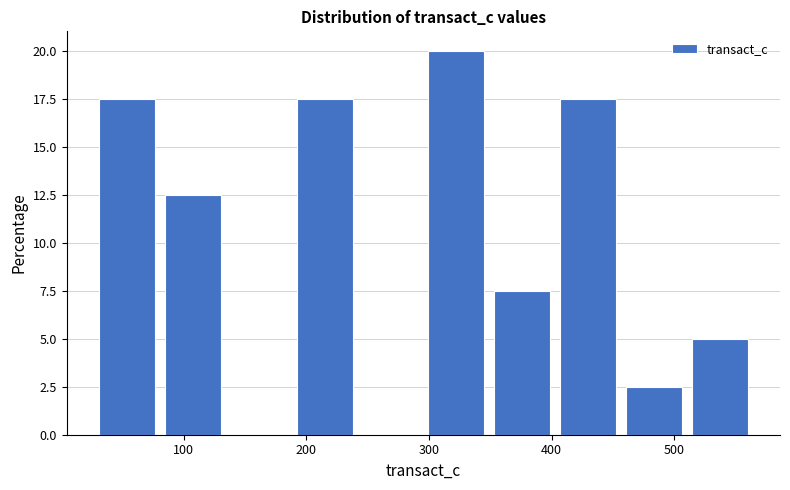

Reading left to right, list every bar in this chart as the range it spans on the x-axis followed by its height. Neither the bar edges nor the heights are printed on the chart, so give them approximately, as read against the axes.

30 to 80: 17.5
80 to 130: 12.5
130 to 190: 0
190 to 240: 17.5
240 to 300: 0
300 to 350: 20.0
350 to 400: 7.5
400 to 460: 17.5
460 to 510: 2.5
510 to 560: 5.0